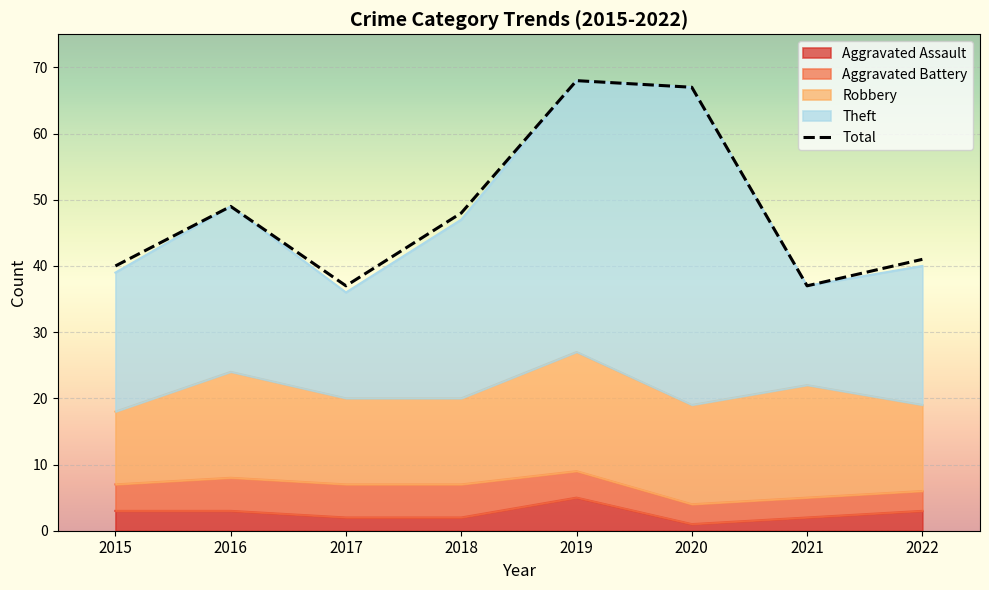

What is the value of the 3rd point from the left?

37